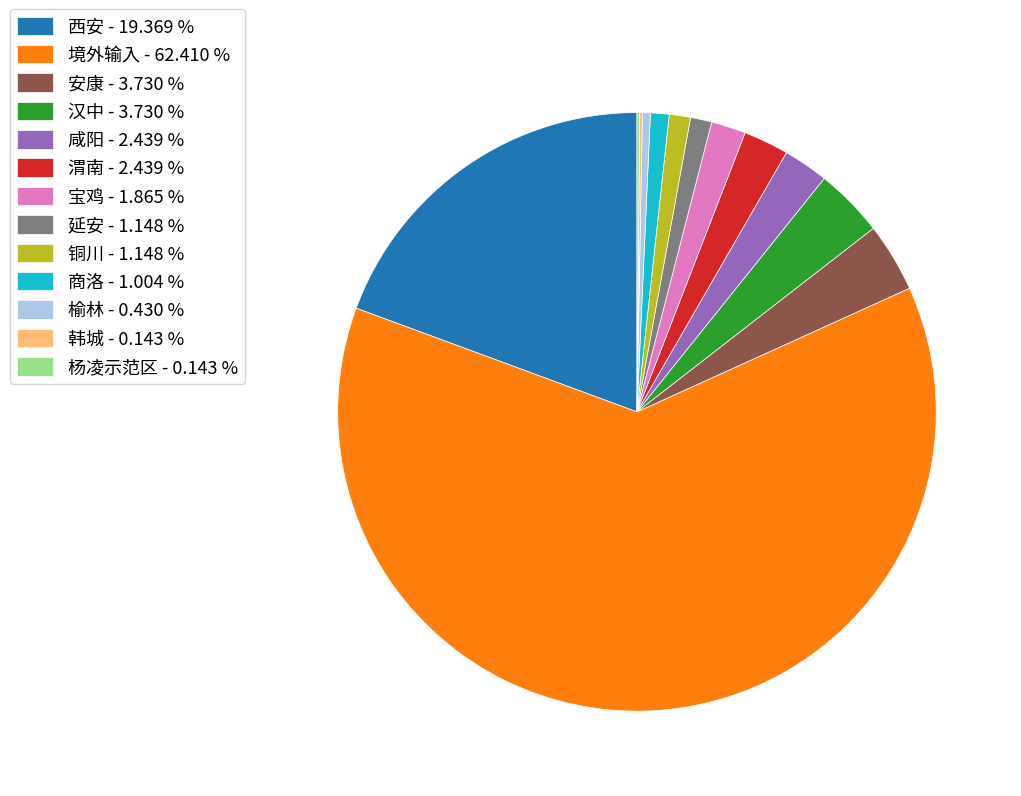

Which has a higher value, 渭南 - 2.439 % or 境外输入 - 62.410 %?

境外输入 - 62.410 %